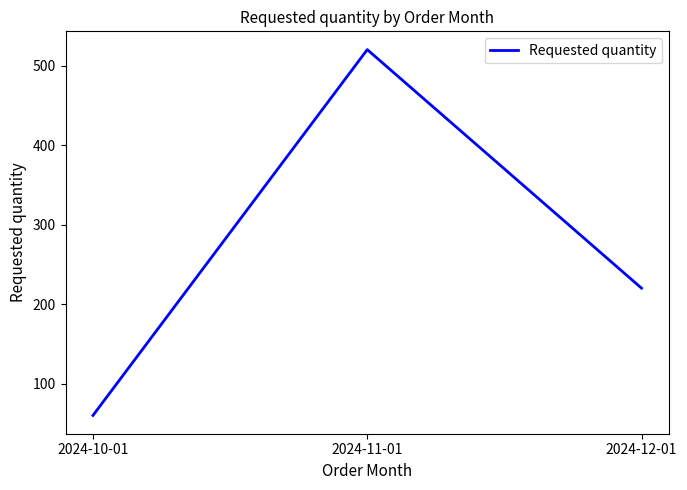

The chart shows a value of 220 at 2024-12-01. True or false?

True